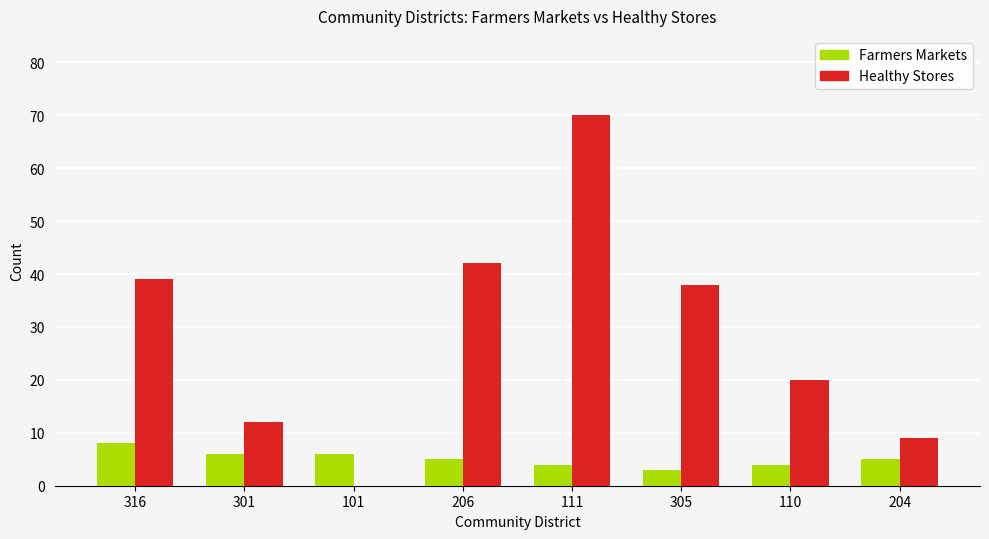

What is the average value of the Healthy Stores series?

29